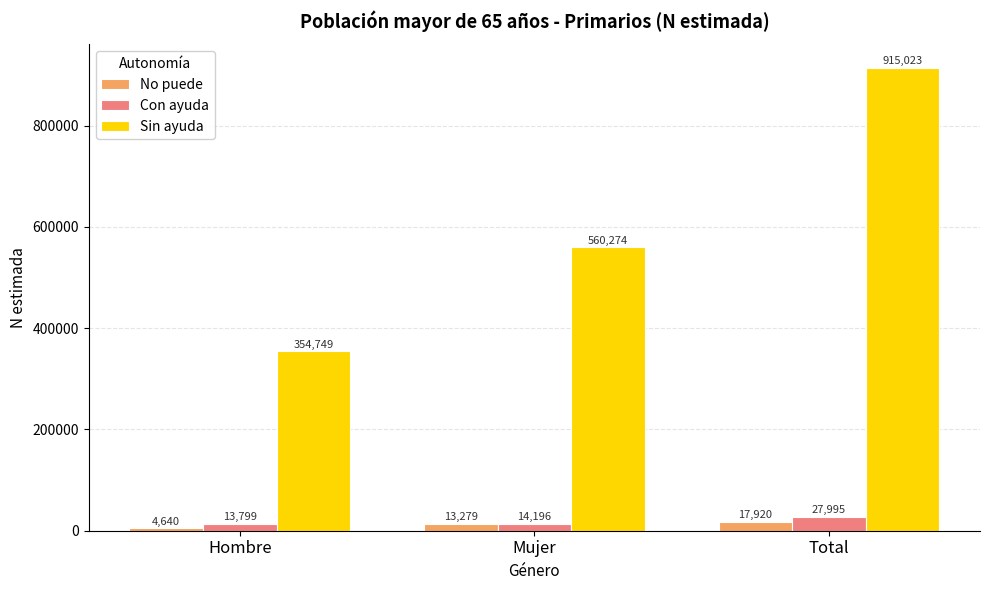

What is the spread (max minus min) of values at Total?

897103